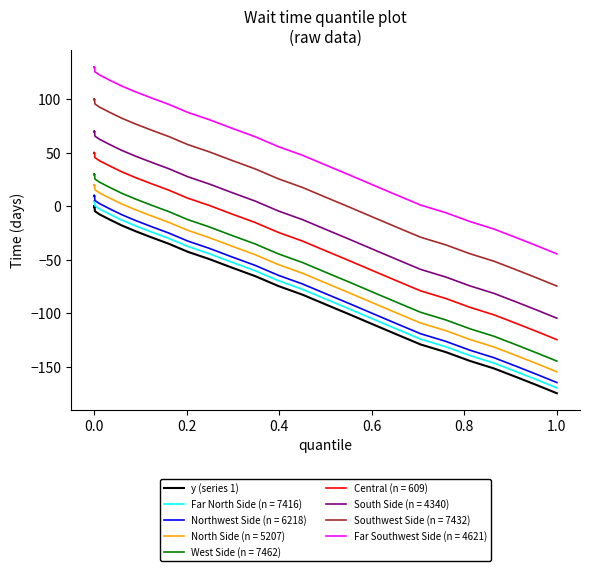

What is the average value?

-49.7